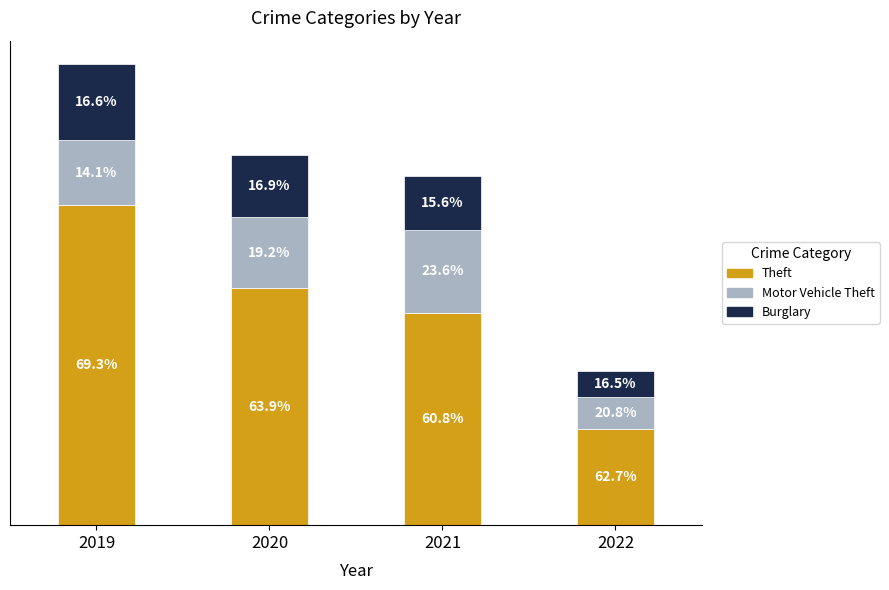

What are all the series names shown in the legend?

Theft, Motor Vehicle Theft, Burglary